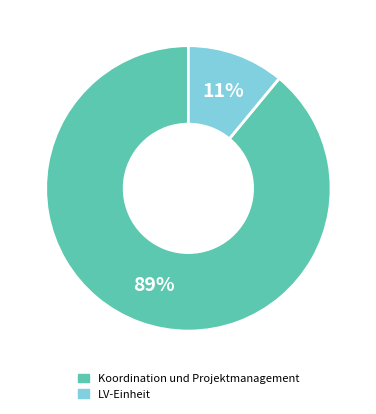

Is there any slice that represents more than half of the pie?

Yes